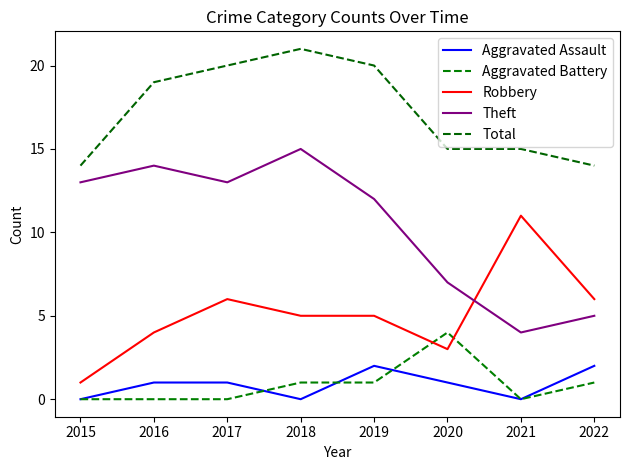

At which label is Robbery closest to 6?

2017